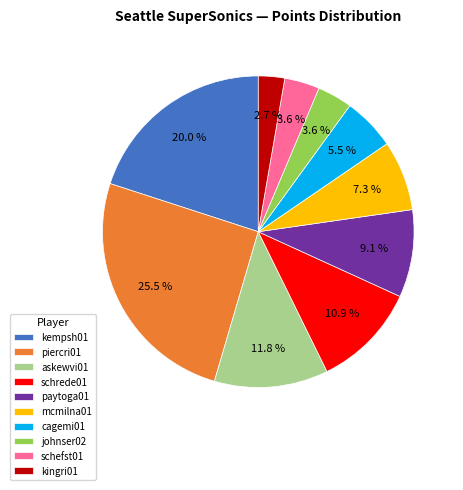

Does paytoga01 account for over 50% of the chart?

No